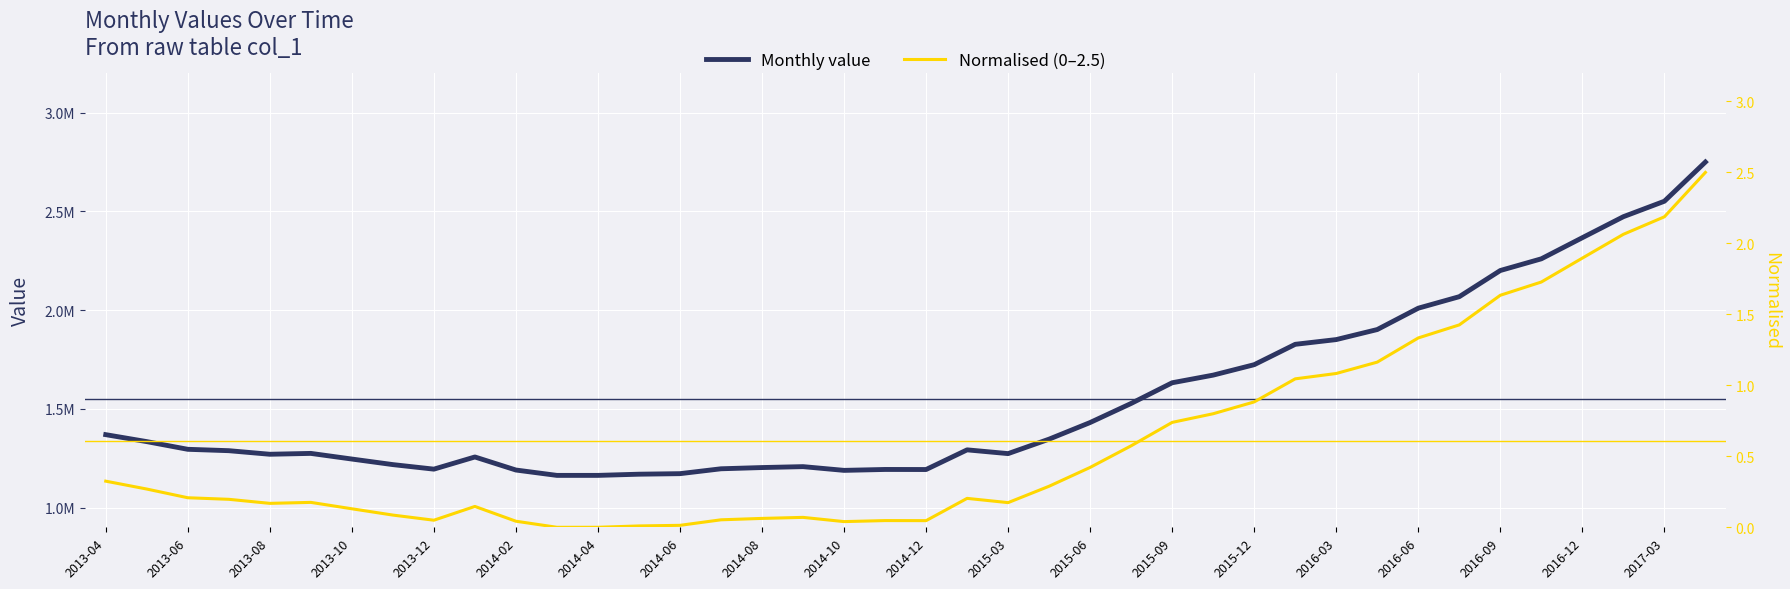

True or false: Monthly value and Normalised (0–2.5) intersect in this chart.

False